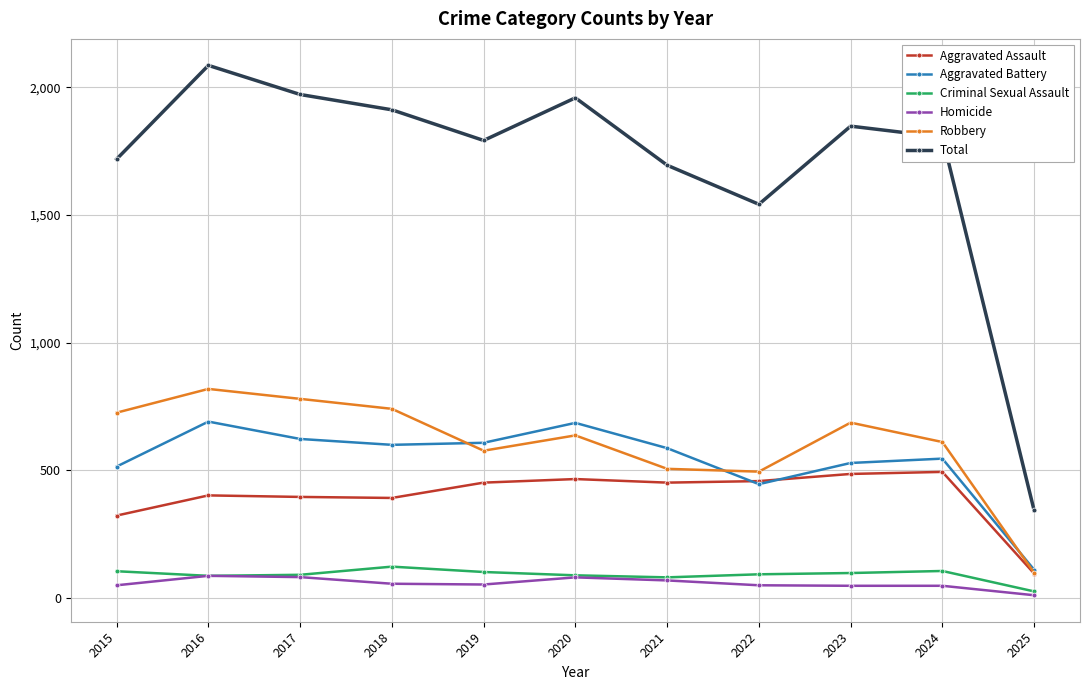

True or false: Total and Aggravated Assault cross at least once.

False